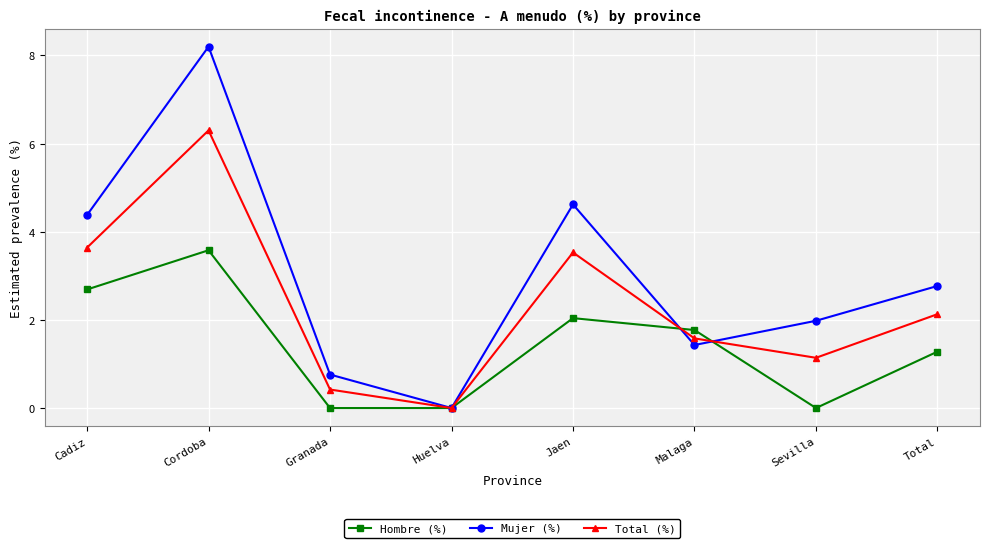

Which category has the highest value across all series?

Cordoba